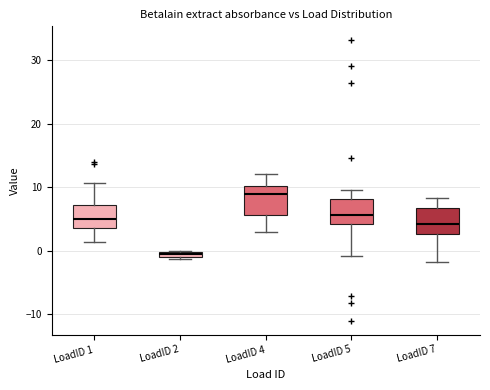

Where does the median line of the box for LoadID 5 sit on the y-axis? The values are not printed on the chart, so give them approximately, as read against the axis.

6